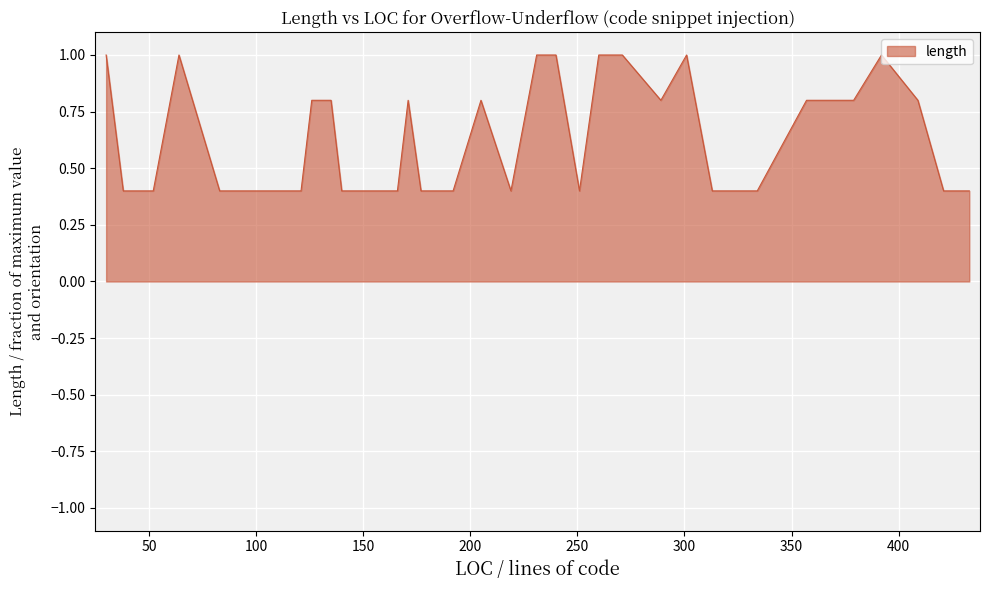

What is the difference between the maximum and minimum values?

0.6